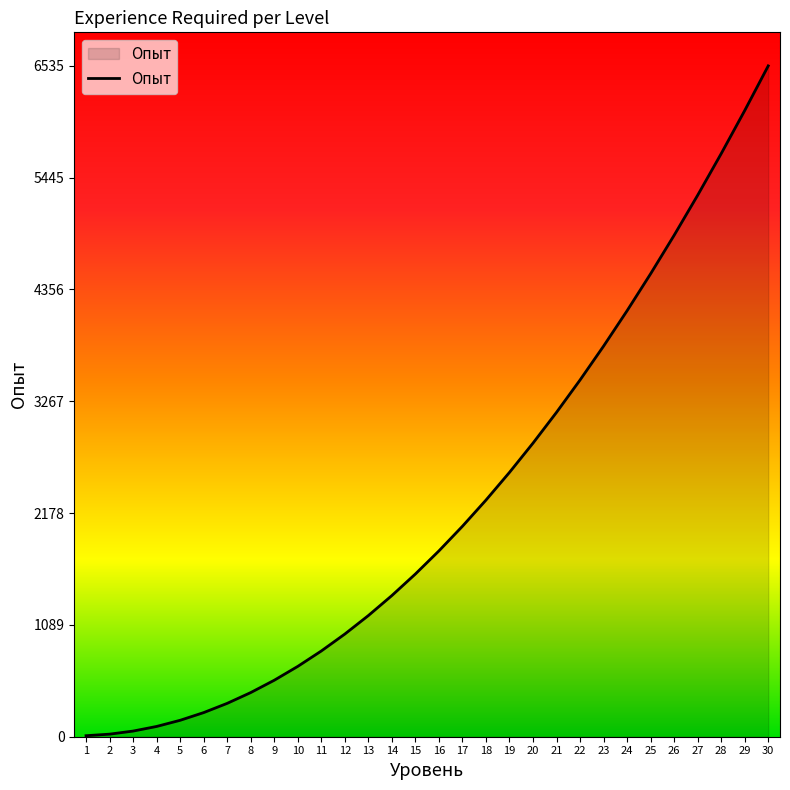

What is the maximum value shown in the chart?

6535